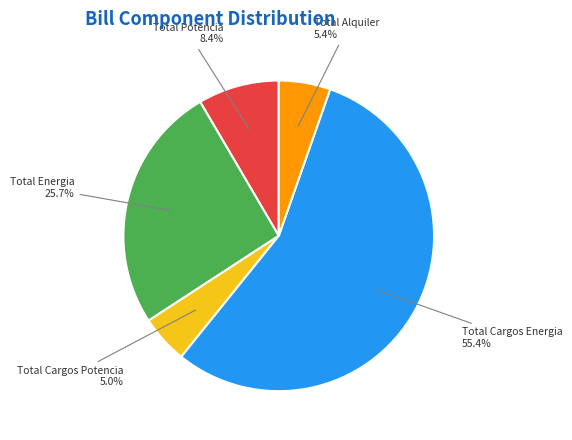

Between Total Cargos Energia and Total Energia, which is larger?

Total Cargos Energia